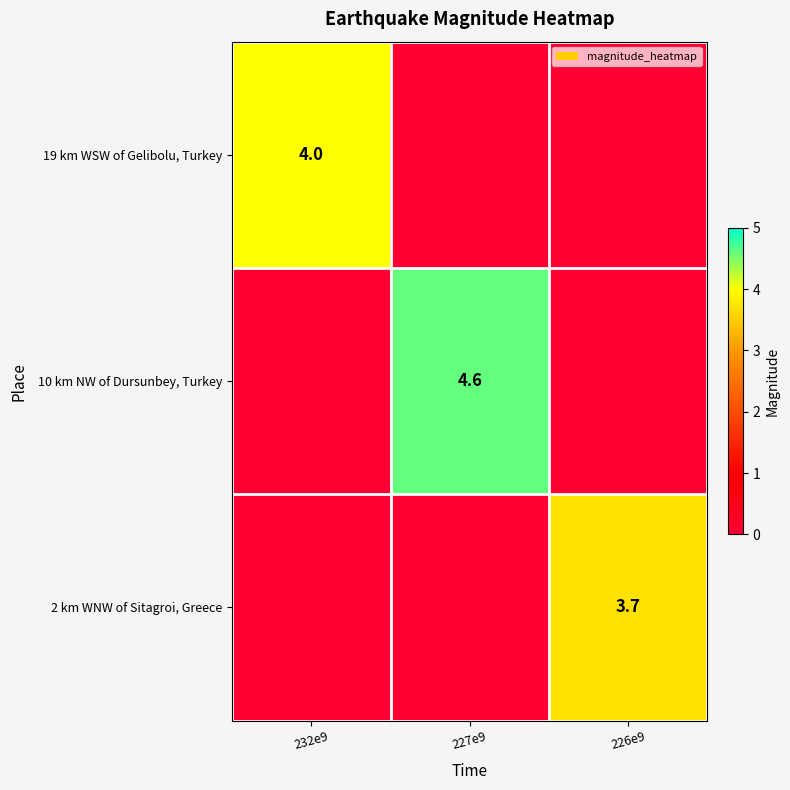

The 2 km WNW of Sitagroi, Greece series shows 4.9 at 226e9. True or false?

False